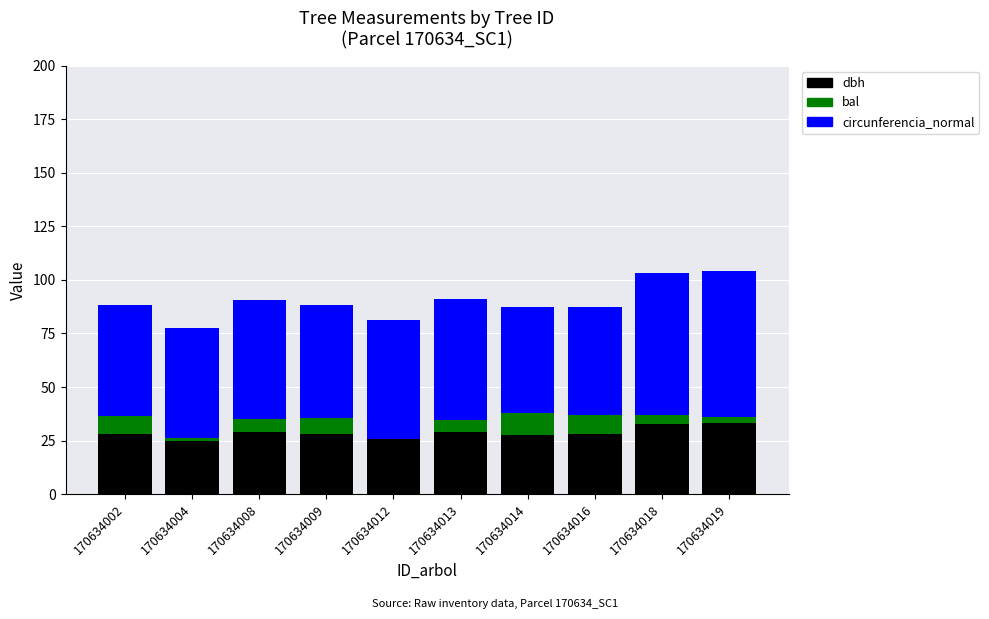

What is the total value across all series at 170634014?

87.3